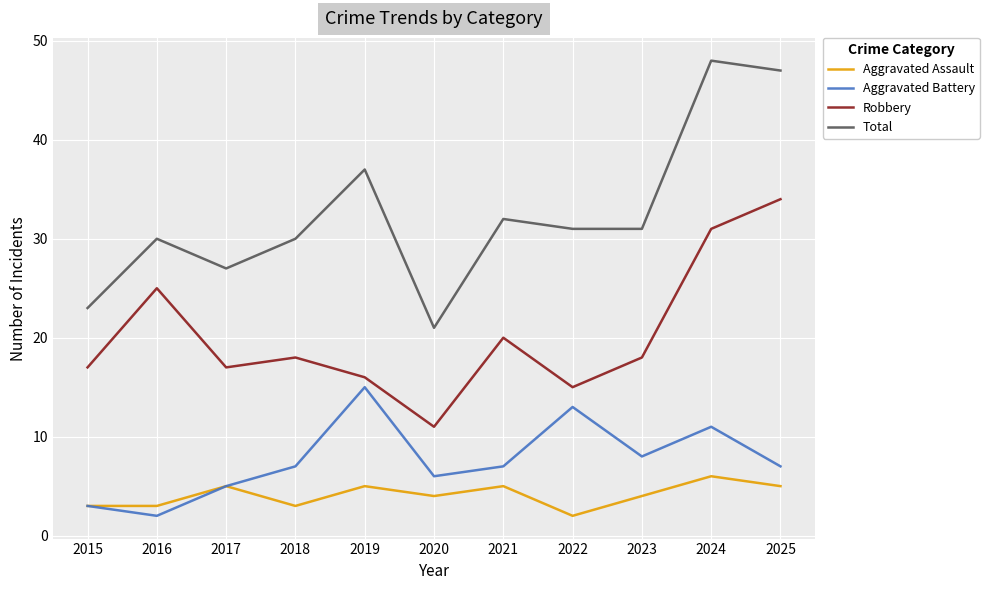

What is the spread (max minus min) of values at 2021?

27